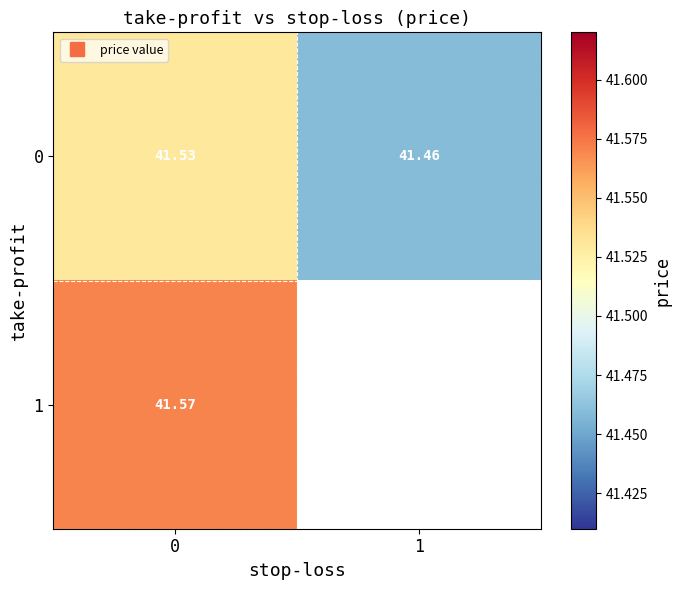

True or false: 0 has a value of 41.5 at 0.

True